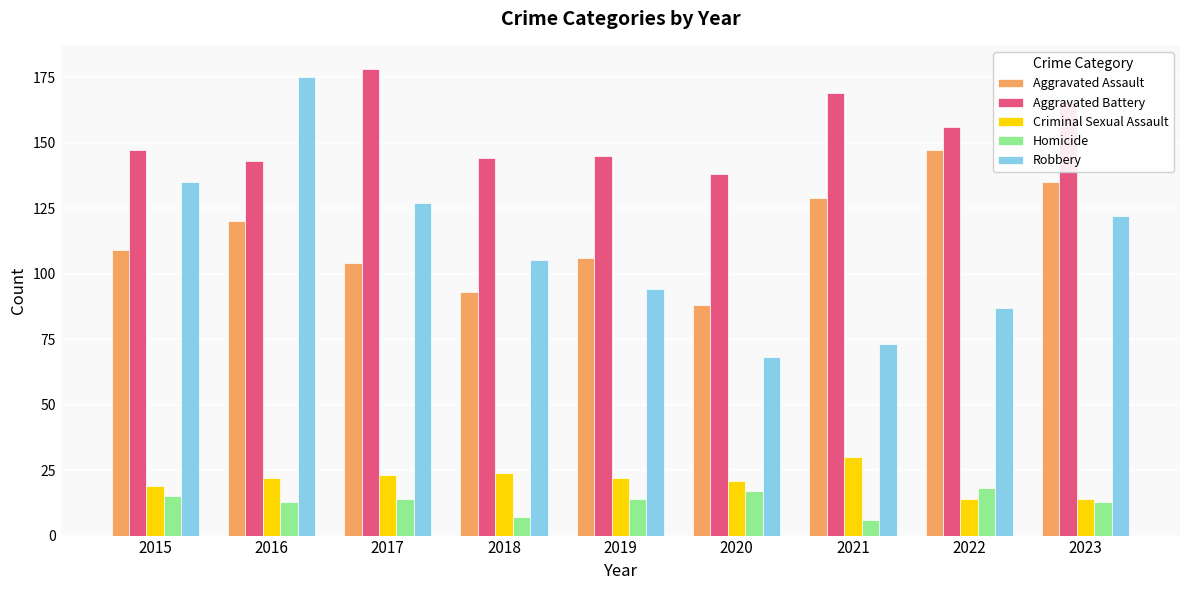

Is the value of Aggravated Battery at 2015 greater than the value of Robbery at 2020?

Yes